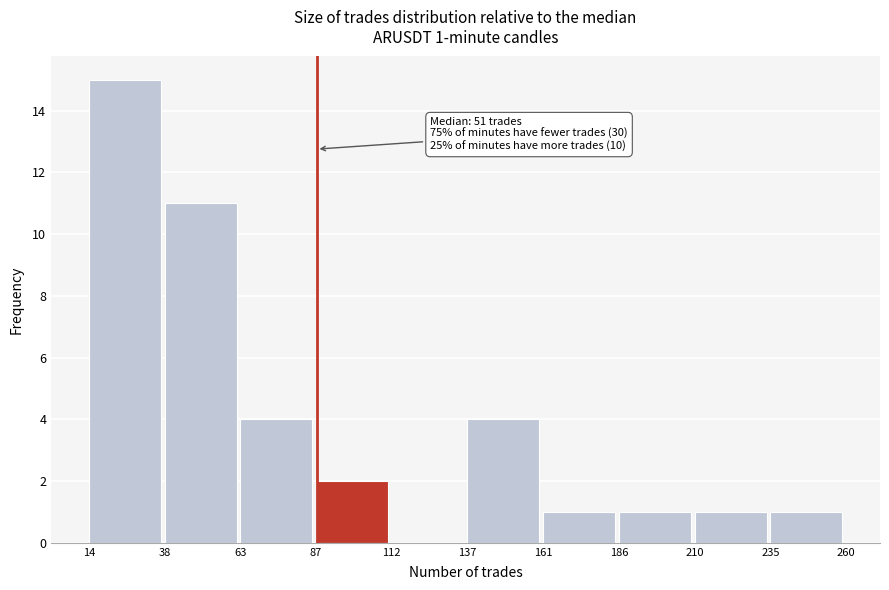

Over which range of the x-axis is the bar tallest?

14 to 38